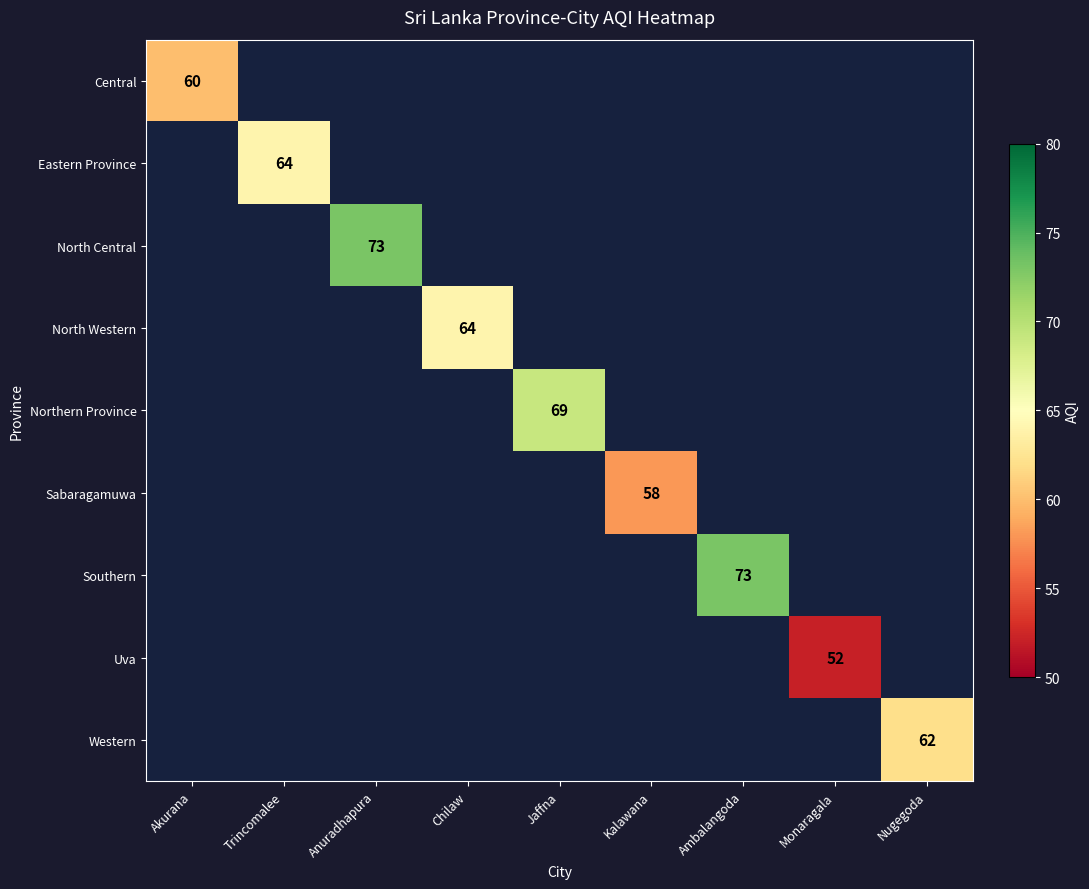

The North Western series shows 64 at Chilaw. True or false?

True